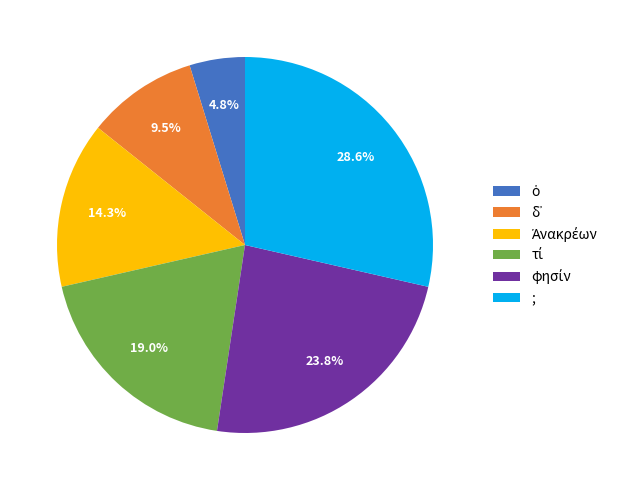

What portion of the pie excludes ;?

71.4%